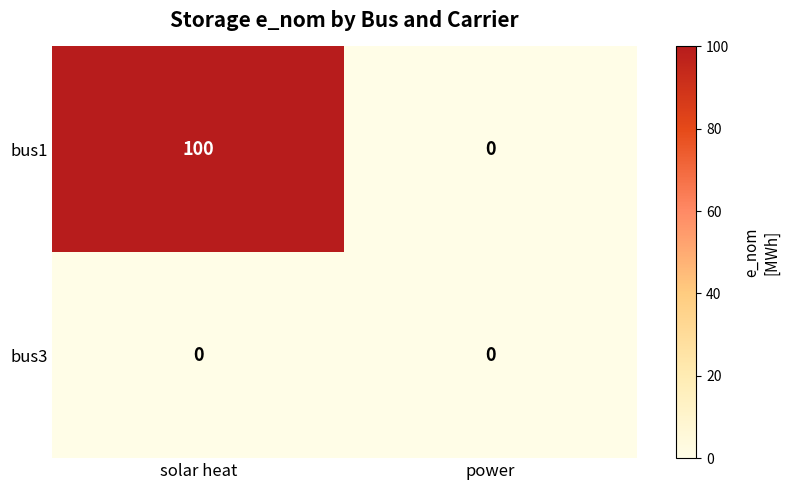

True or false: bus3 has a value of 0 at power.

True